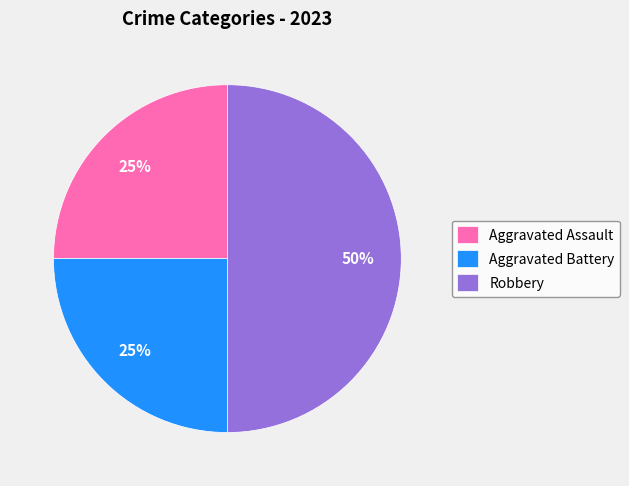

The Robbery slice represents 50% of the pie. True or false?

True